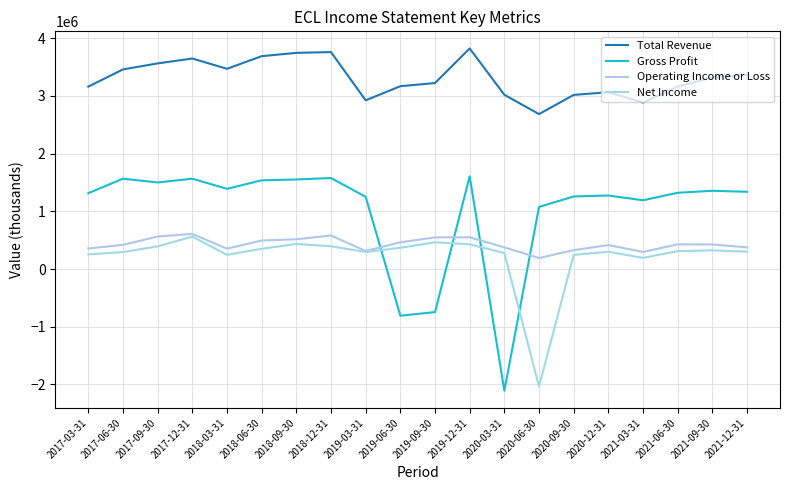

Is this an area chart (filled region under the line)?

No